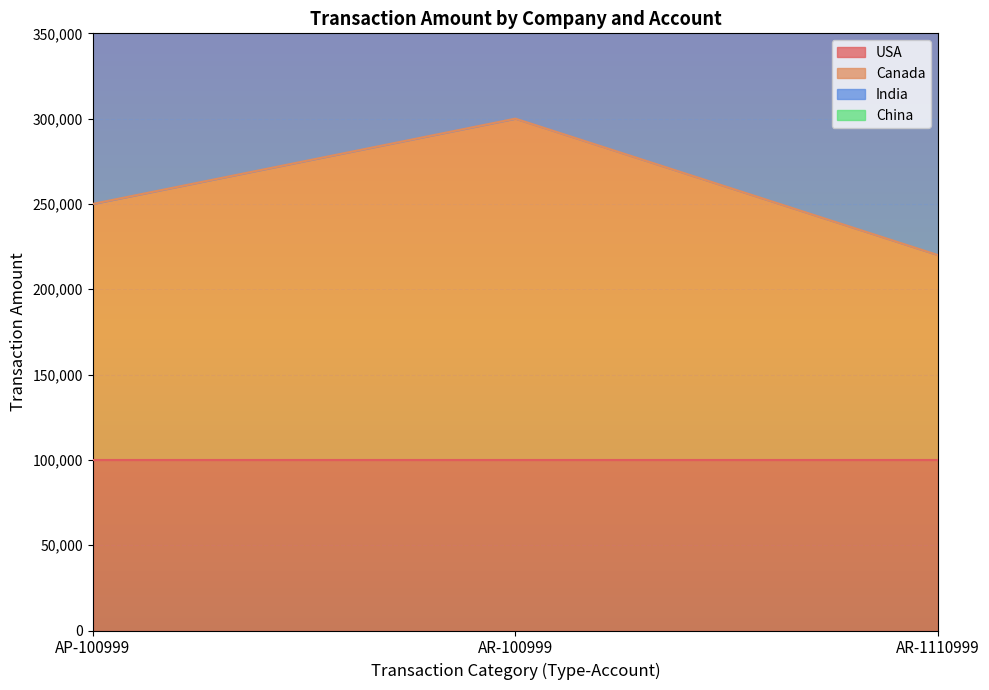

Rank the categories by Canada value from highest to lowest.

AR-100999, AP-100999, AR-1110999